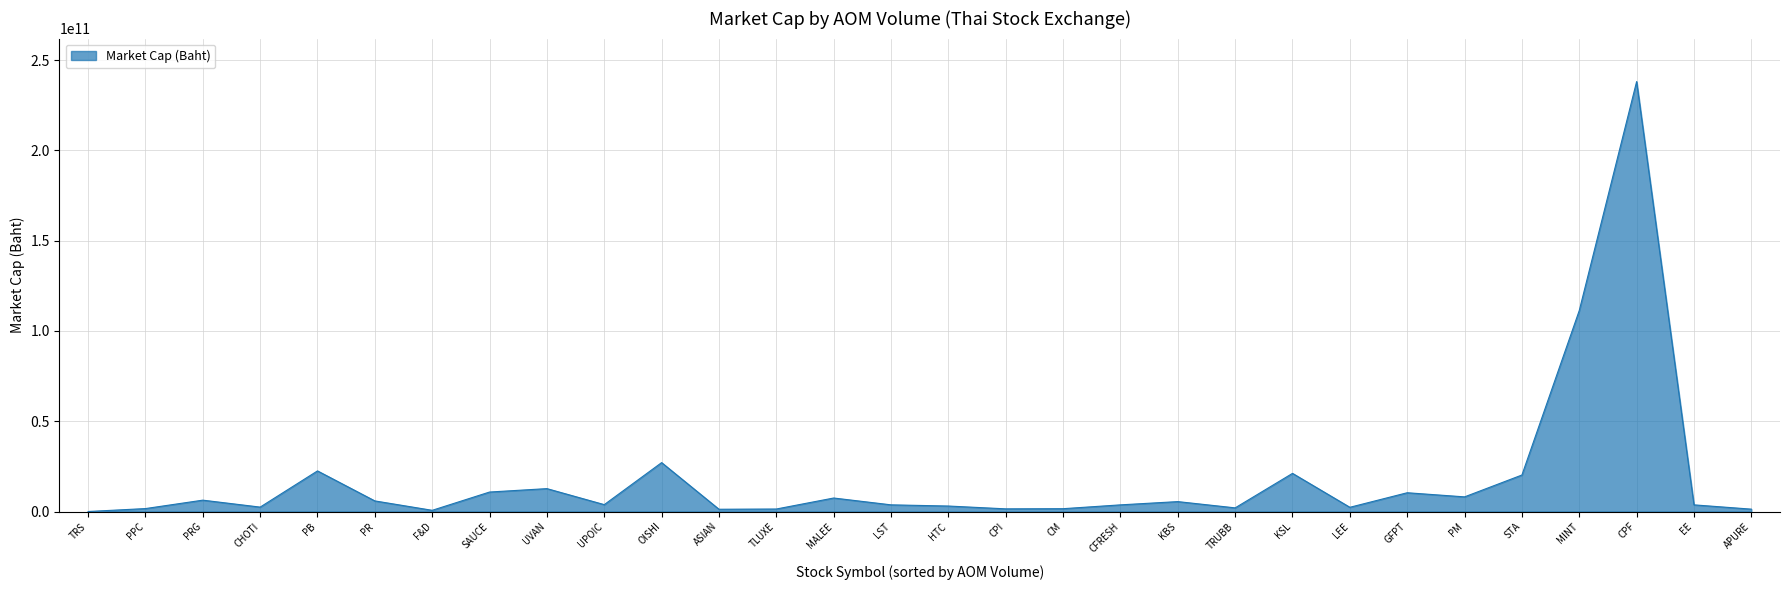

Which label corresponds to the largest value in the chart?

CPF